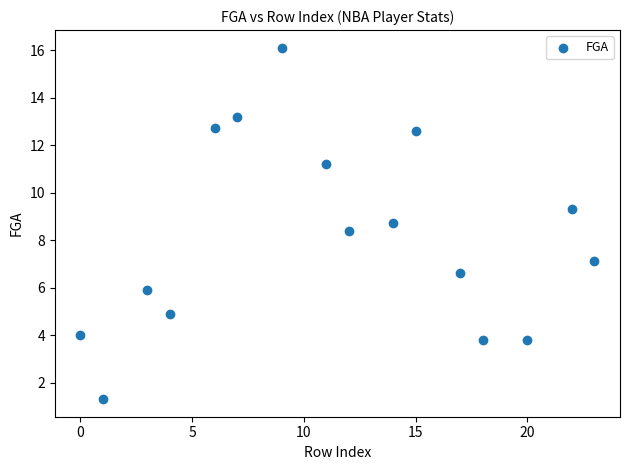

What Y value in the scatter plot is closest to 8?

8.4